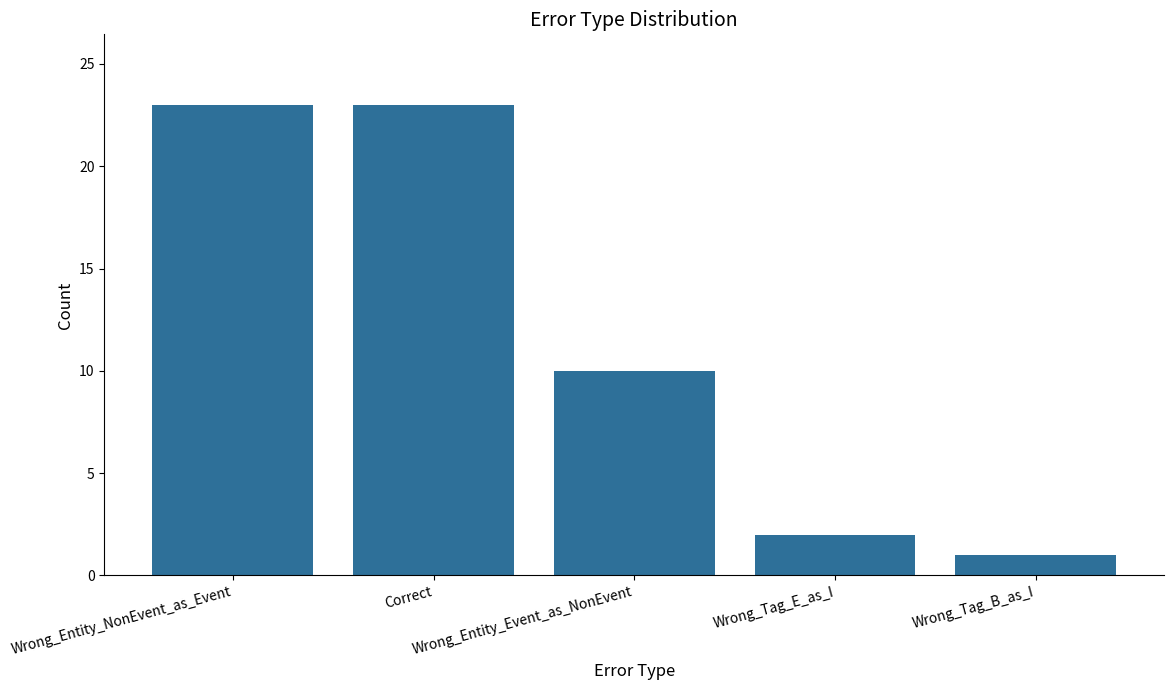

Are the bars horizontal?

No